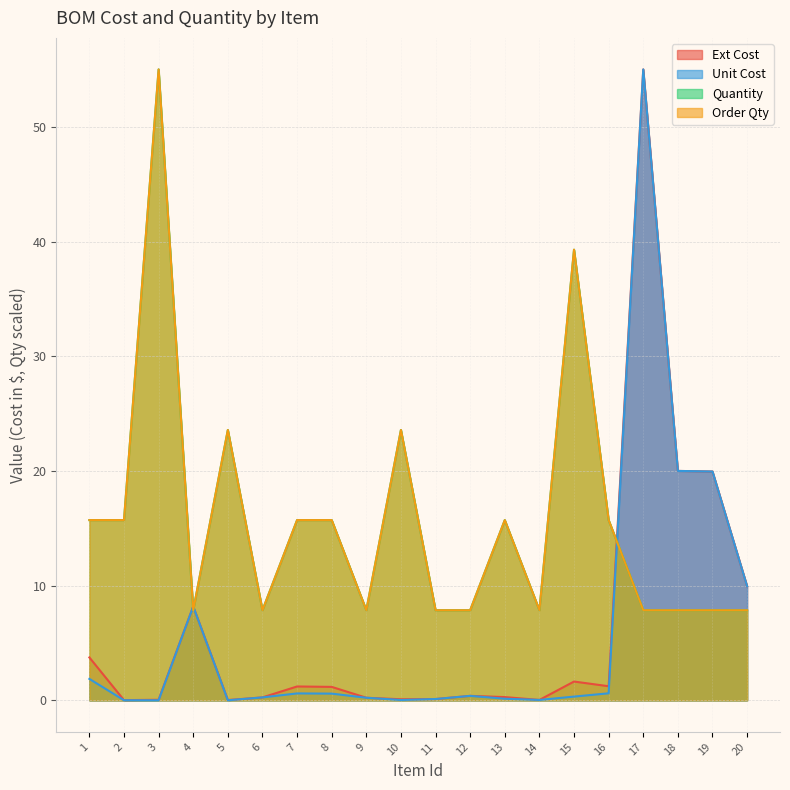

At which label does Unit Cost reach its minimum?

3